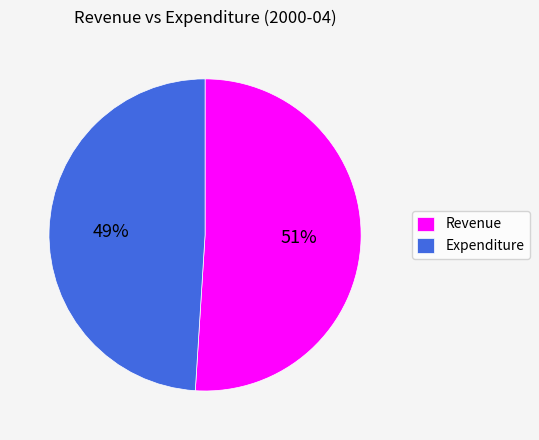

Does Expenditure account for over 50% of the chart?

No